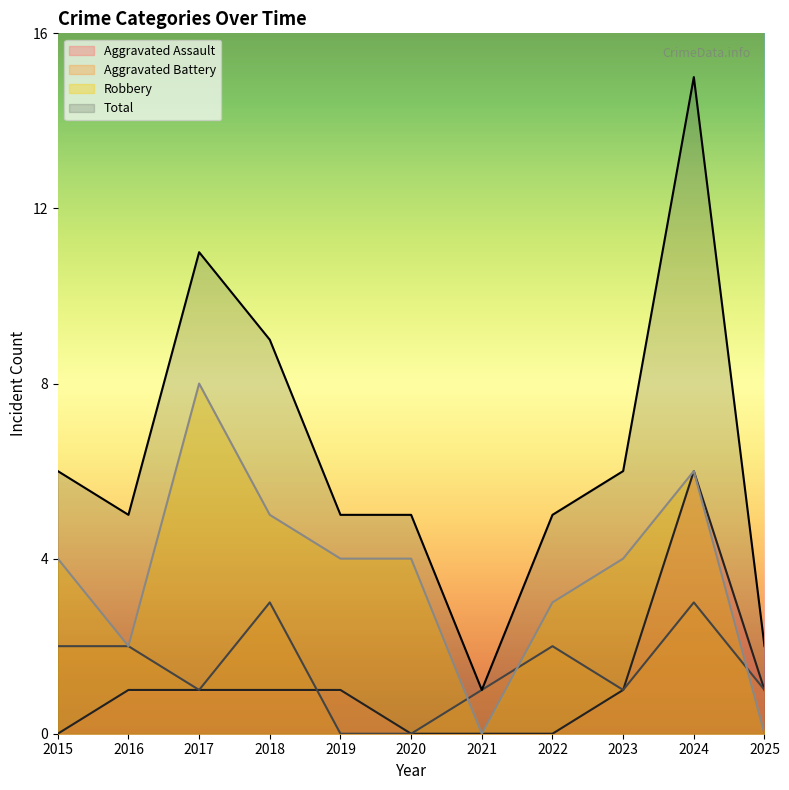

Which category has the lowest value in the Total series?

2021